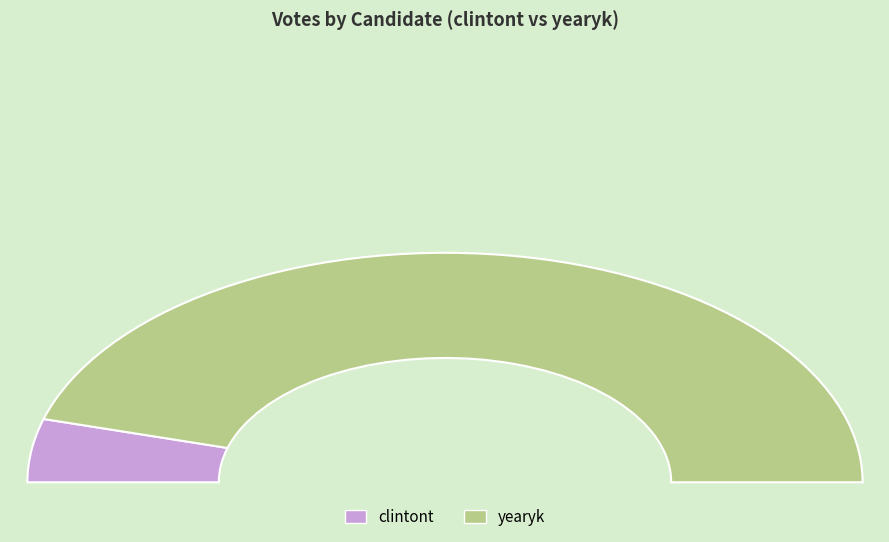

True or false: yearyk accounts for 99% of the total.

False